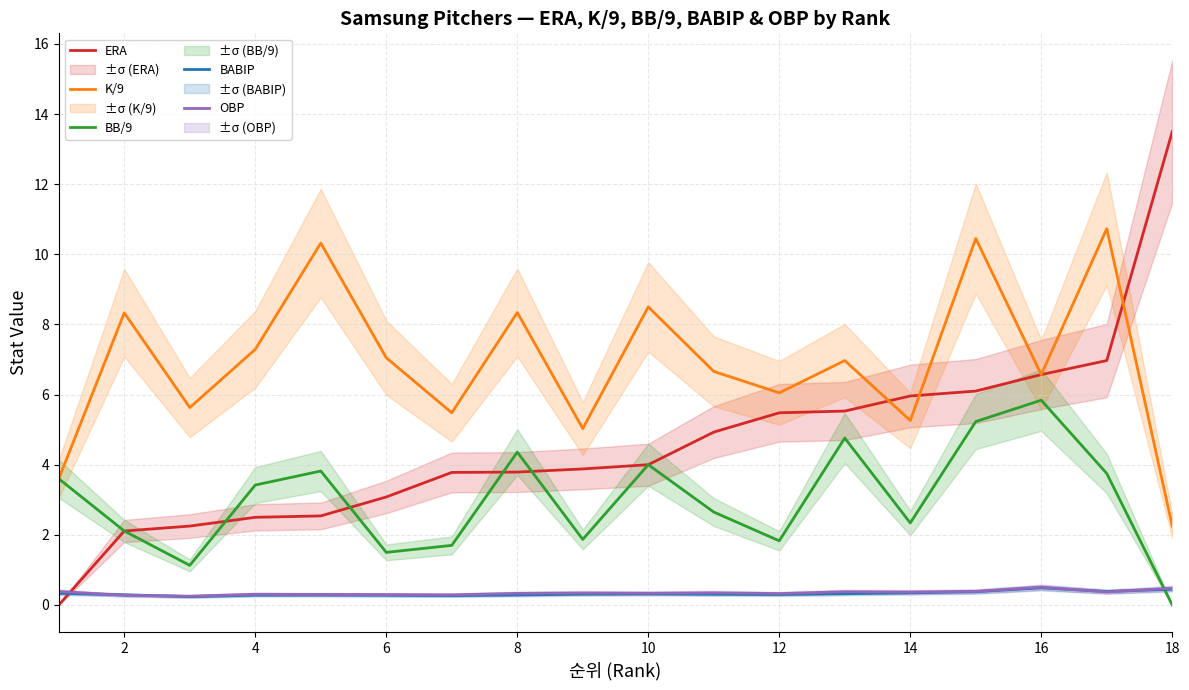

After their last crossing, which series has the higher values: BB/9 or OBP?

OBP